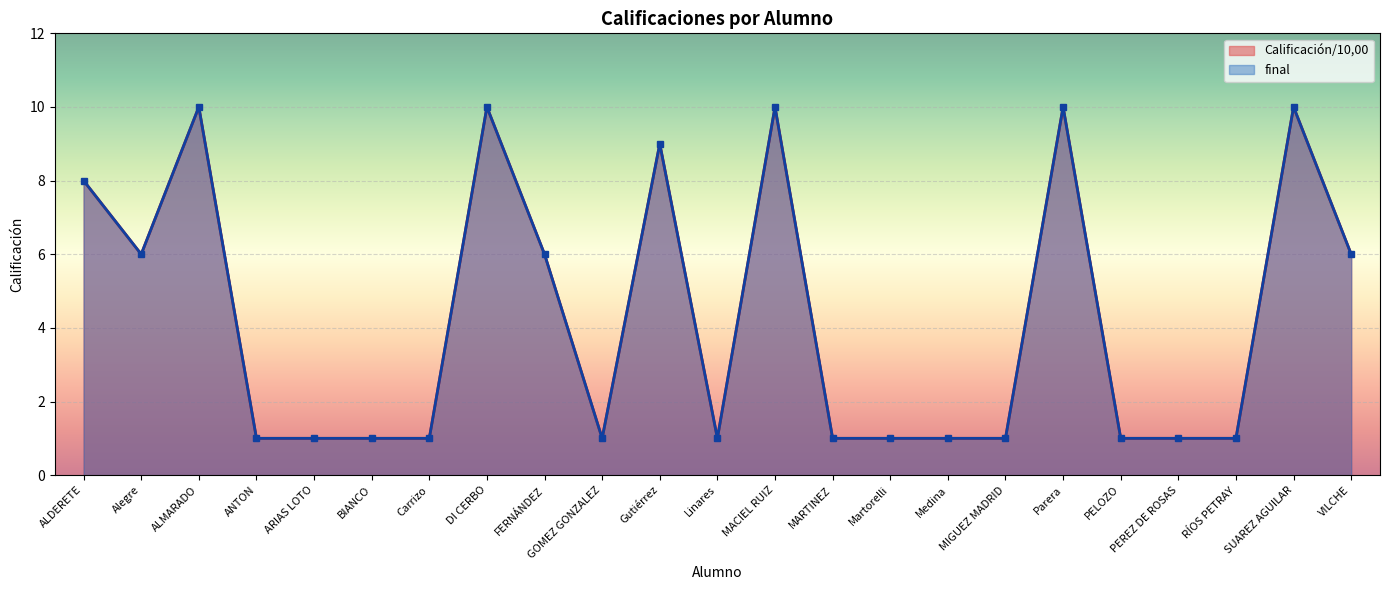

List the series in order of their peak value, lowest first.

Calificación/10,00, final